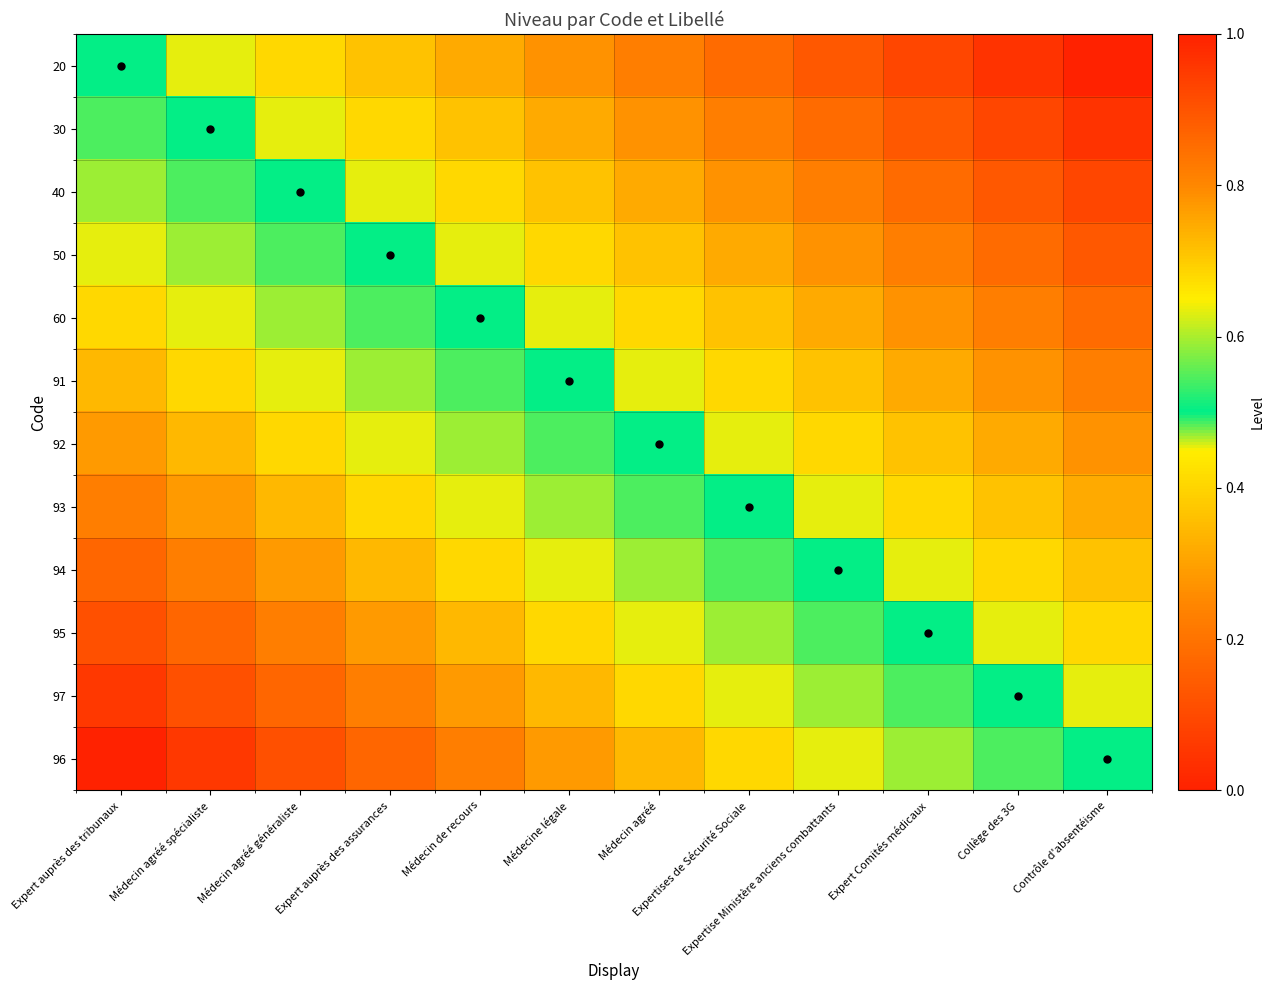

Reading right to left, transcribe all the data shown in this chart.

20: Contrôle d'absentéisme=0.0	Collège des 3G=0.0	Expert Comités médicaux=0.1	Expertise Ministère anciens combattants=0.1	Expertises de Sécurité Sociale=0.2	Médecin agréé=0.2	Médecine légale=0.3	Médecin de recours=0.3	Expert auprès des assurances=0.4	Médecin agréé généraliste=0.4	Médecin agréé spécialiste=0.5	Expert auprès des tribunaux=0.5
30: Contrôle d'absentéisme=0.0	Collège des 3G=0.1	Expert Comités médicaux=0.1	Expertise Ministère anciens combattants=0.2	Expertises de Sécurité Sociale=0.2	Médecin agréé=0.3	Médecine légale=0.3	Médecin de recours=0.4	Expert auprès des assurances=0.4	Médecin agréé généraliste=0.5	Médecin agréé spécialiste=0.5	Expert auprès des tribunaux=0.5
40: Contrôle d'absentéisme=0.1	Collège des 3G=0.1	Expert Comités médicaux=0.2	Expertise Ministère anciens combattants=0.2	Expertises de Sécurité Sociale=0.3	Médecin agréé=0.3	Médecine légale=0.4	Médecin de recours=0.4	Expert auprès des assurances=0.5	Médecin agréé généraliste=0.5	Médecin agréé spécialiste=0.5	Expert auprès des tribunaux=0.6
50: Contrôle d'absentéisme=0.1	Collège des 3G=0.2	Expert Comités médicaux=0.2	Expertise Ministère anciens combattants=0.3	Expertises de Sécurité Sociale=0.3	Médecin agréé=0.4	Médecine légale=0.4	Médecin de recours=0.5	Expert auprès des assurances=0.5	Médecin agréé généraliste=0.5	Médecin agréé spécialiste=0.6	Expert auprès des tribunaux=0.6
60: Contrôle d'absentéisme=0.2	Collège des 3G=0.2	Expert Comités médicaux=0.3	Expertise Ministère anciens combattants=0.3	Expertises de Sécurité Sociale=0.4	Médecin agréé=0.4	Médecine légale=0.5	Médecin de recours=0.5	Expert auprès des assurances=0.5	Médecin agréé généraliste=0.6	Médecin agréé spécialiste=0.6	Expert auprès des tribunaux=0.7
91: Contrôle d'absentéisme=0.2	Collège des 3G=0.3	Expert Comités médicaux=0.3	Expertise Ministère anciens combattants=0.4	Expertises de Sécurité Sociale=0.4	Médecin agréé=0.5	Médecine légale=0.5	Médecin de recours=0.5	Expert auprès des assurances=0.6	Médecin agréé généraliste=0.6	Médecin agréé spécialiste=0.7	Expert auprès des tribunaux=0.7
92: Contrôle d'absentéisme=0.3	Collège des 3G=0.3	Expert Comités médicaux=0.4	Expertise Ministère anciens combattants=0.4	Expertises de Sécurité Sociale=0.5	Médecin agréé=0.5	Médecine légale=0.5	Médecin de recours=0.6	Expert auprès des assurances=0.6	Médecin agréé généraliste=0.7	Médecin agréé spécialiste=0.7	Expert auprès des tribunaux=0.8
93: Contrôle d'absentéisme=0.3	Collège des 3G=0.4	Expert Comités médicaux=0.4	Expertise Ministère anciens combattants=0.5	Expertises de Sécurité Sociale=0.5	Médecin agréé=0.5	Médecine légale=0.6	Médecin de recours=0.6	Expert auprès des assurances=0.7	Médecin agréé généraliste=0.7	Médecin agréé spécialiste=0.8	Expert auprès des tribunaux=0.8
94: Contrôle d'absentéisme=0.4	Collège des 3G=0.4	Expert Comités médicaux=0.5	Expertise Ministère anciens combattants=0.5	Expertises de Sécurité Sociale=0.5	Médecin agréé=0.6	Médecine légale=0.6	Médecin de recours=0.7	Expert auprès des assurances=0.7	Médecin agréé généraliste=0.8	Médecin agréé spécialiste=0.8	Expert auprès des tribunaux=0.9
95: Contrôle d'absentéisme=0.4	Collège des 3G=0.5	Expert Comités médicaux=0.5	Expertise Ministère anciens combattants=0.5	Expertises de Sécurité Sociale=0.6	Médecin agréé=0.6	Médecine légale=0.7	Médecin de recours=0.7	Expert auprès des assurances=0.8	Médecin agréé généraliste=0.8	Médecin agréé spécialiste=0.9	Expert auprès des tribunaux=0.9
97: Contrôle d'absentéisme=0.5	Collège des 3G=0.5	Expert Comités médicaux=0.5	Expertise Ministère anciens combattants=0.6	Expertises de Sécurité Sociale=0.6	Médecin agréé=0.7	Médecine légale=0.7	Médecin de recours=0.8	Expert auprès des assurances=0.8	Médecin agréé généraliste=0.9	Médecin agréé spécialiste=0.9	Expert auprès des tribunaux=1.0
96: Contrôle d'absentéisme=0.5	Collège des 3G=0.5	Expert Comités médicaux=0.6	Expertise Ministère anciens combattants=0.6	Expertises de Sécurité Sociale=0.7	Médecin agréé=0.7	Médecine légale=0.8	Médecin de recours=0.8	Expert auprès des assurances=0.9	Médecin agréé généraliste=0.9	Médecin agréé spécialiste=1.0	Expert auprès des tribunaux=1.0